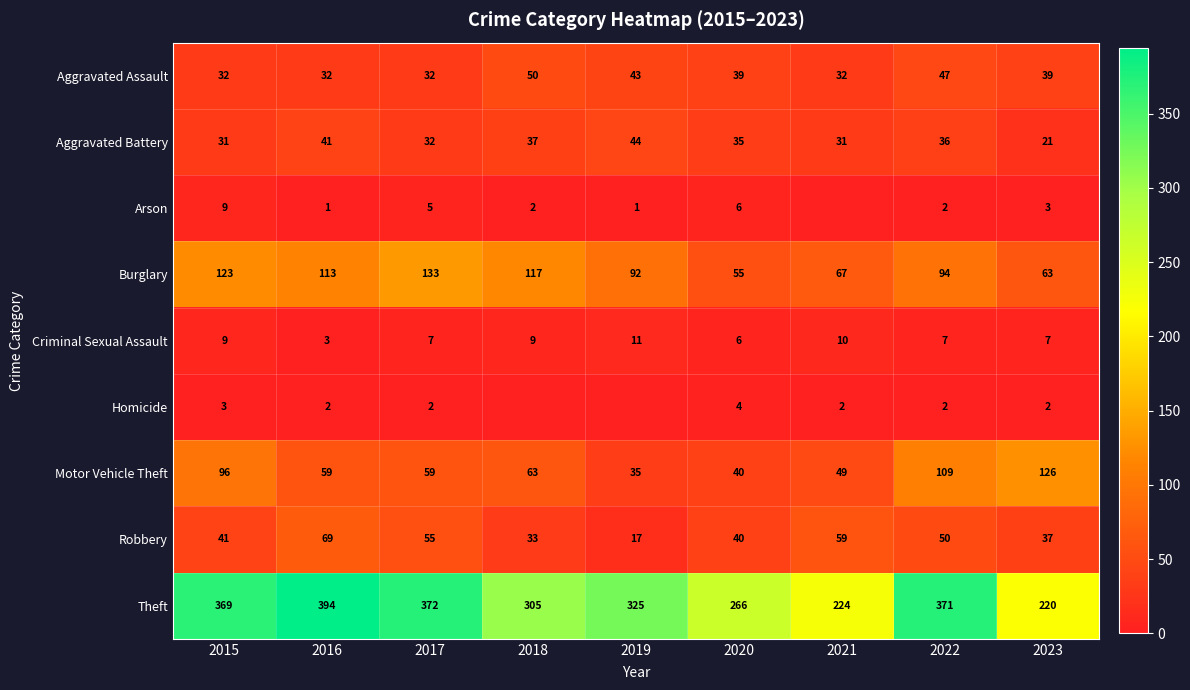

At which label is Aggravated Battery closest to 32?

2017